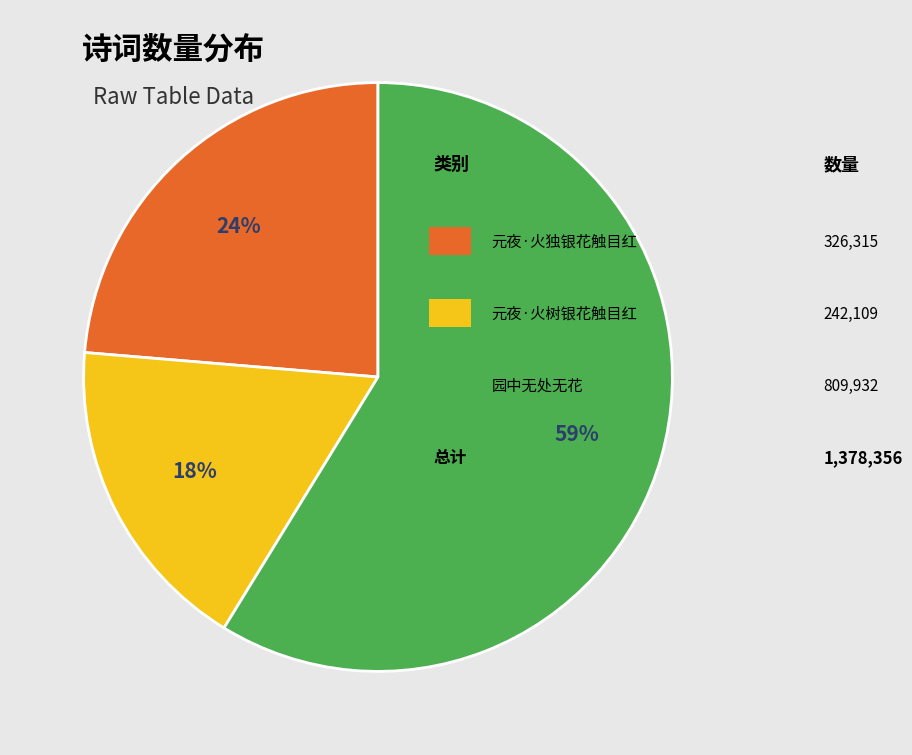

To the nearest percent, what is the difference between the largest and smallest slice percentages?

41%